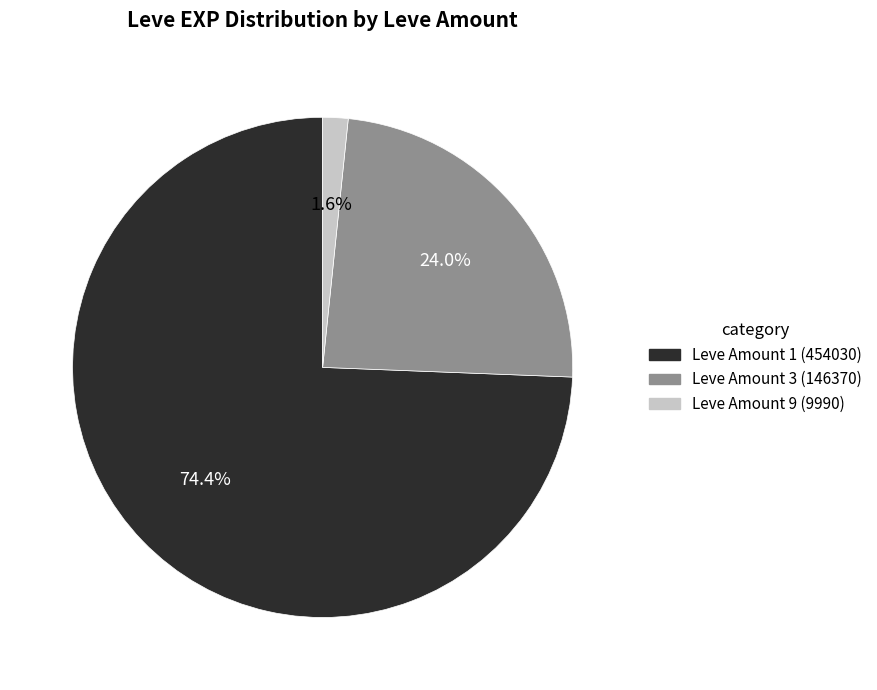

How many slices are in this pie chart?

3